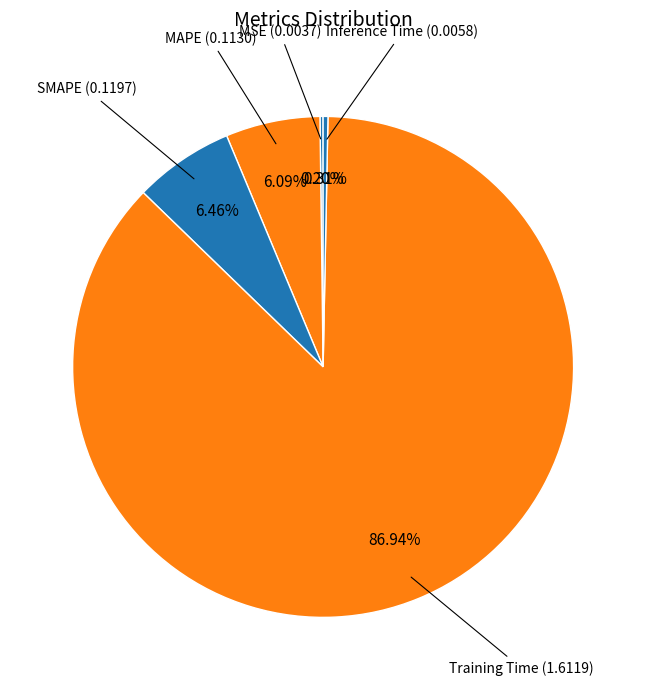

Do Training Time and SMAPE together represent more than half of the pie?

Yes